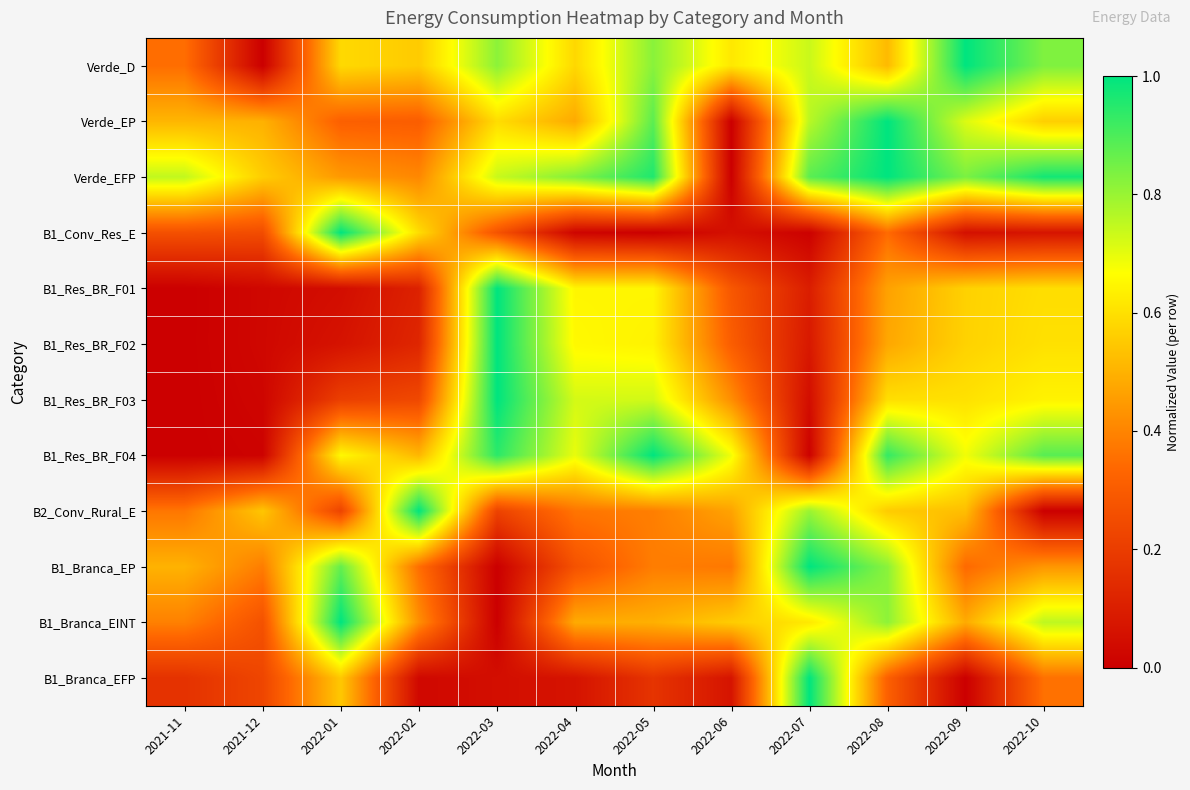

At how many categories does at least one series exceed 0?

12